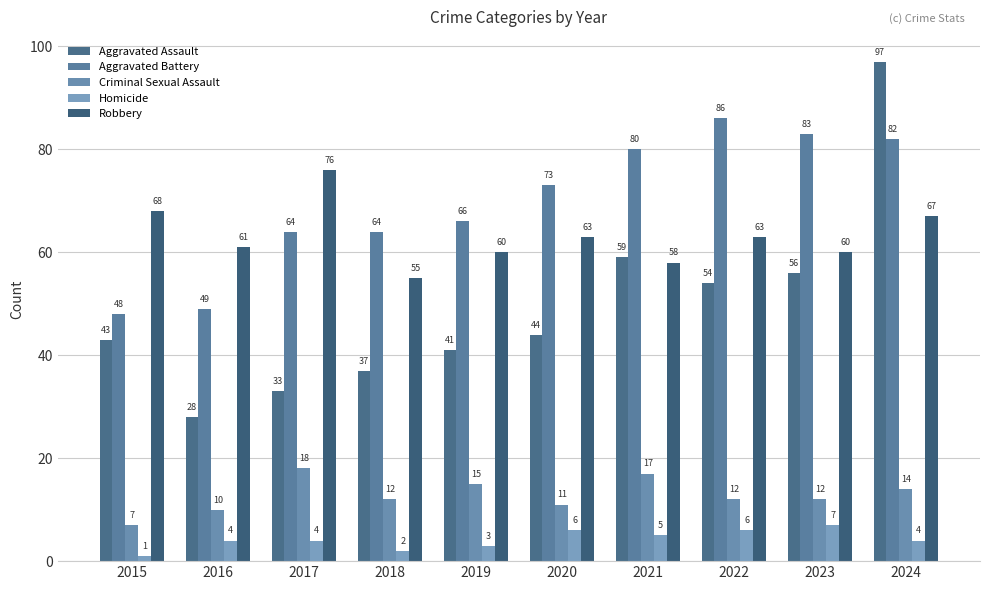

What is the difference between the maximum and second lowest values in the Aggravated Battery series?

37